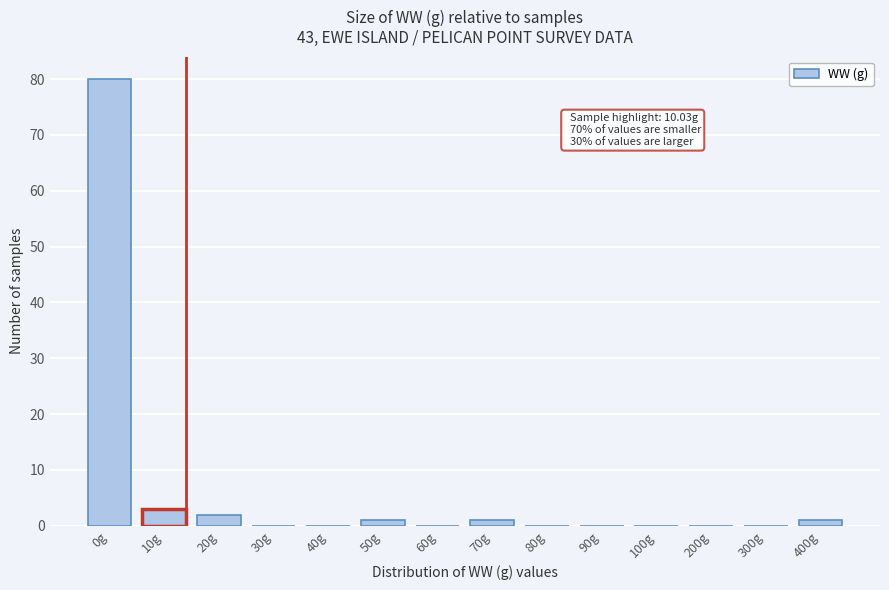

Reading left to right, transcribe all the data shown in this chart.

0g=80	10g=3	20g=2	30g=0	40g=0	50g=1	60g=0	70g=1	80g=0	90g=0	100g=0	200g=0	300g=0	400g=1